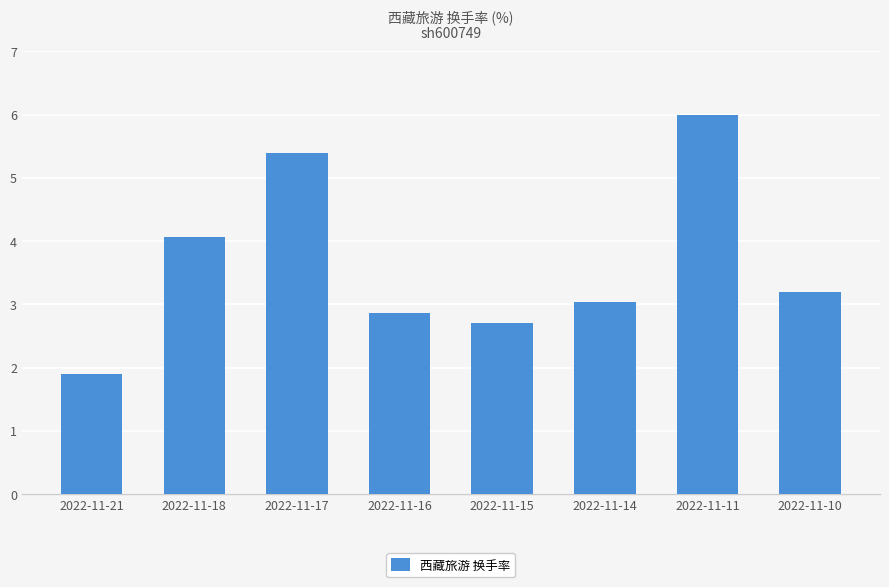

Rank the categories by value from highest to lowest.

2022-11-11, 2022-11-17, 2022-11-18, 2022-11-10, 2022-11-14, 2022-11-16, 2022-11-15, 2022-11-21